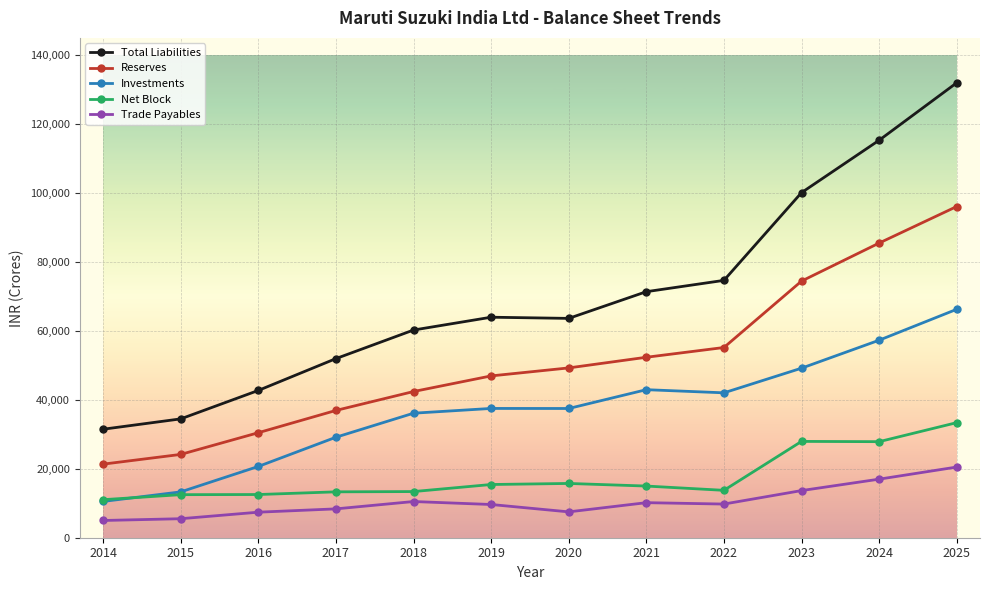

True or false: Investments and Reserves intersect in this chart.

False